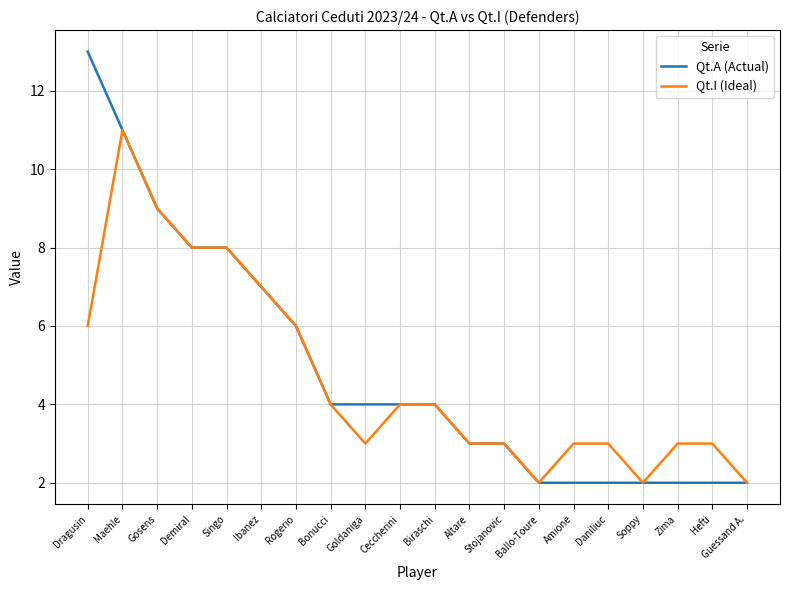

Which series has the widest spread of values?

Qt.A (Actual)